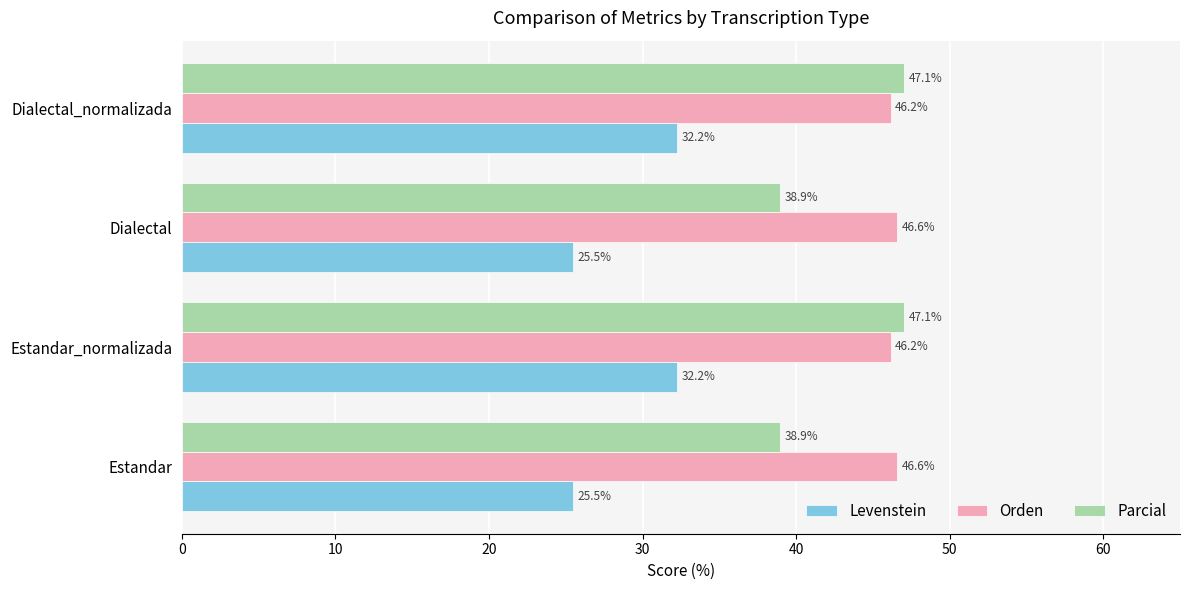

The Levenstein series shows 25.5 at Dialectal. True or false?

True